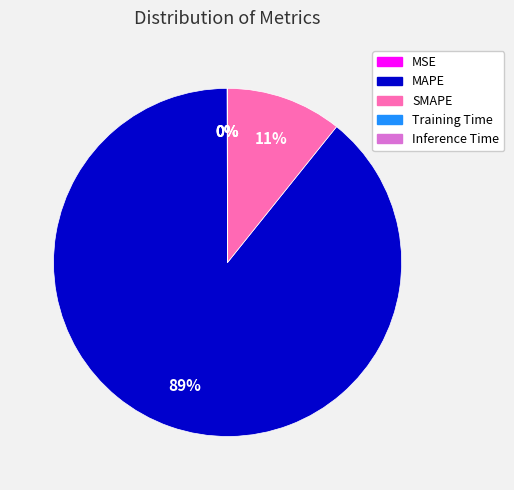

To the nearest percent, what is the difference between the largest and smallest slice percentages?

89%